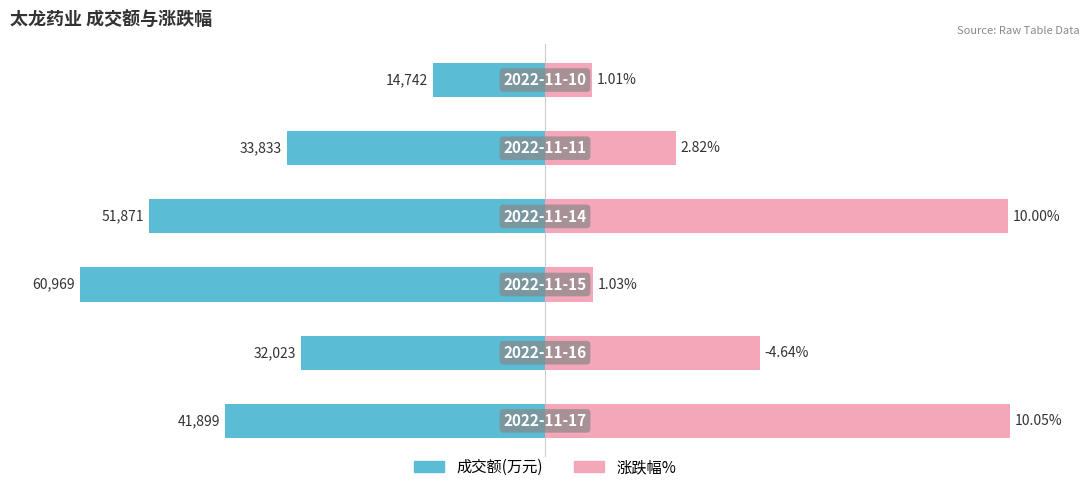

How many bars are there in total?

12